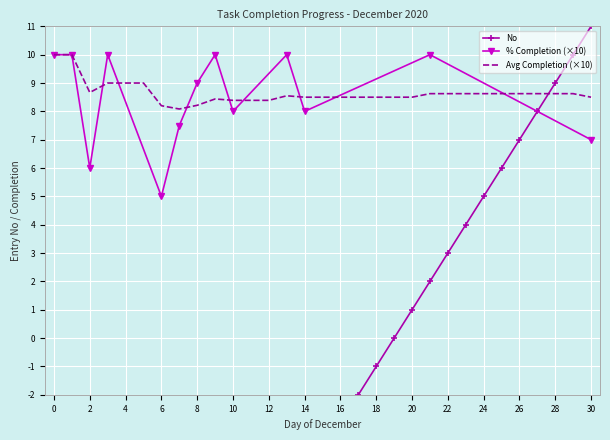

What is the value of the 24th point from the left?

4